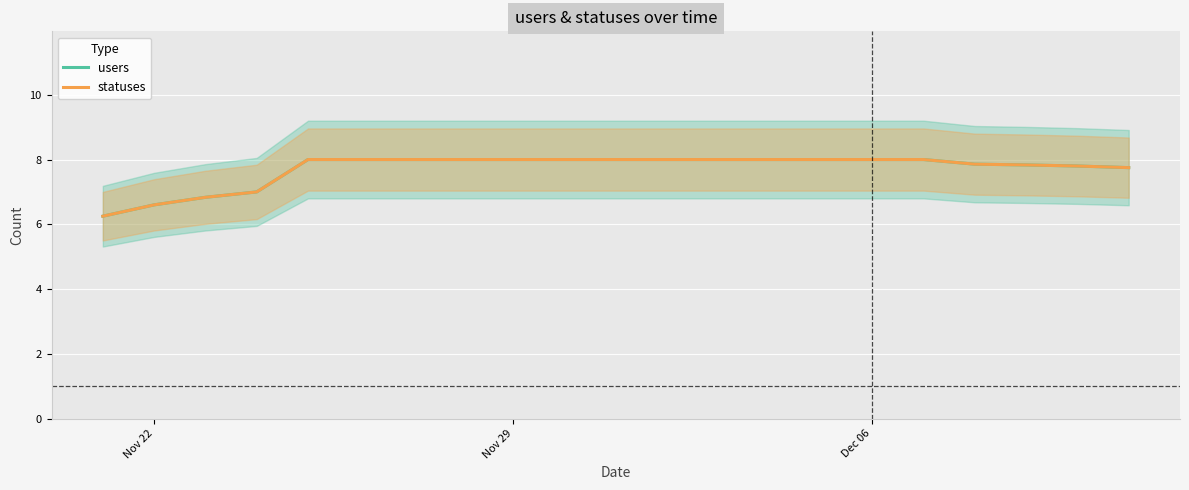

What is the value of the users point at the 19th from the left?

7.8